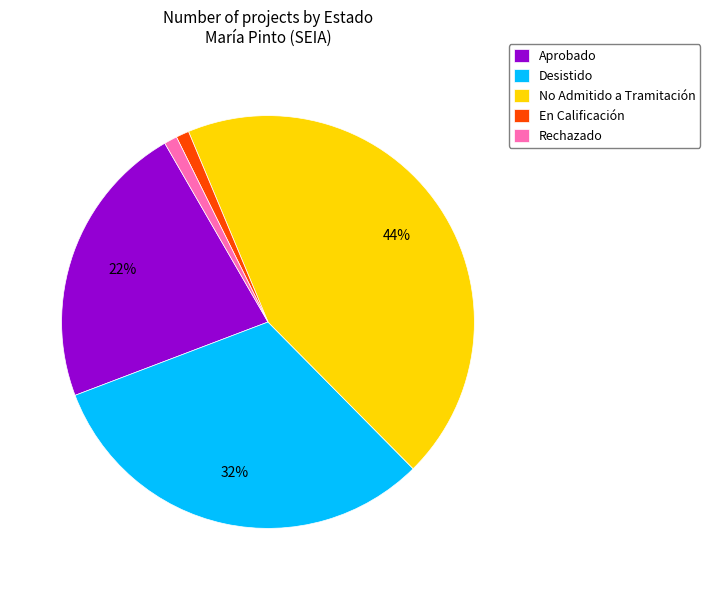

Count the number of slices in the pie.

5